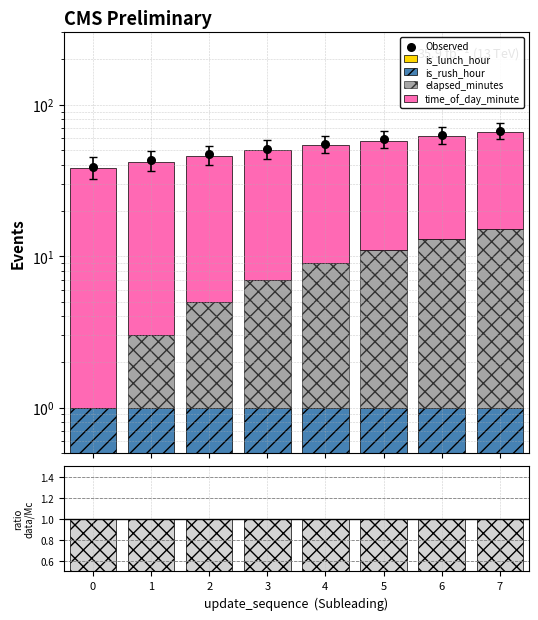

At how many categories does at least one series exceed 27?

8